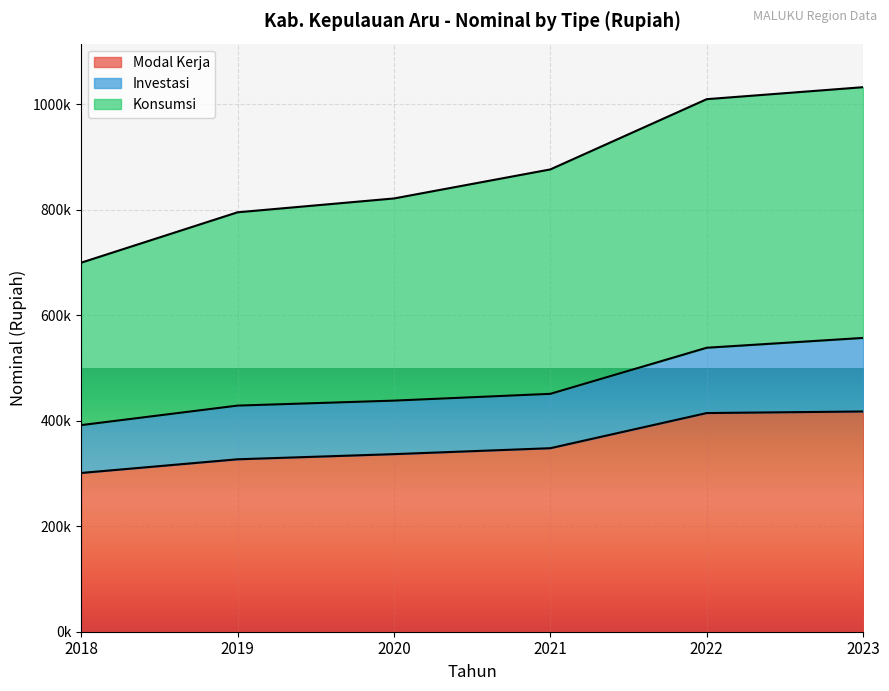

Is it true that Modal Kerja equals 414743.3 at 2022?

True